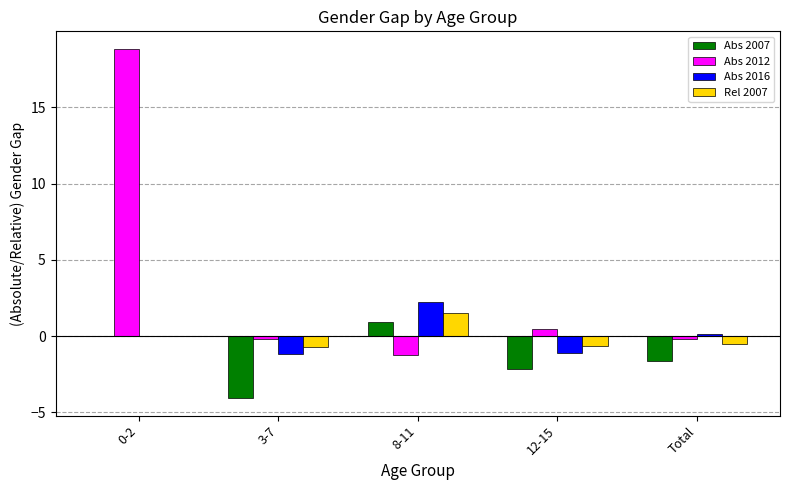

Which series has the largest total across all categories?

Abs 2012